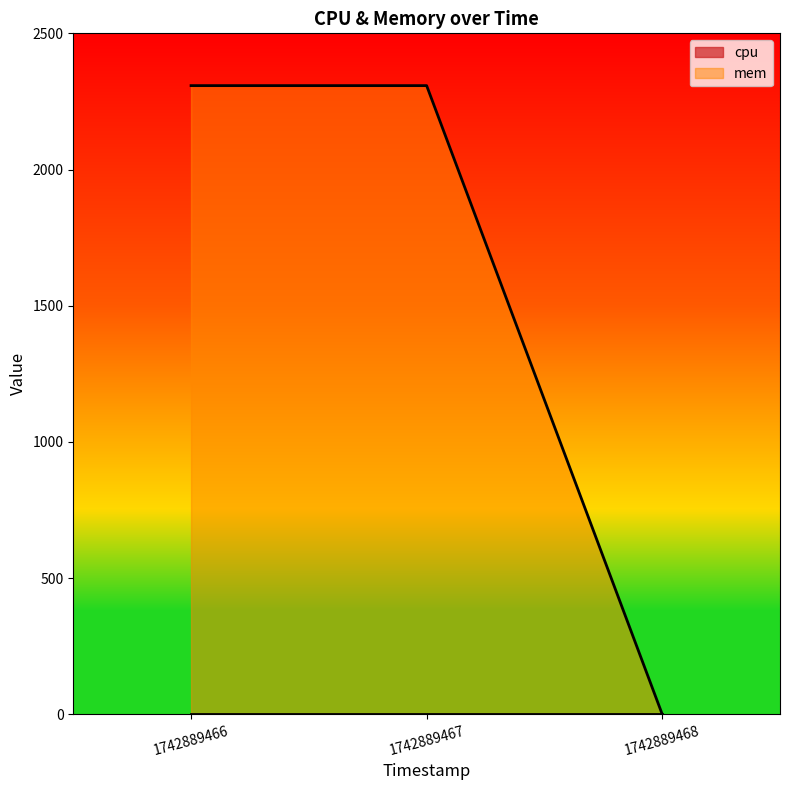

What is the difference between the maximum and minimum values?

2308